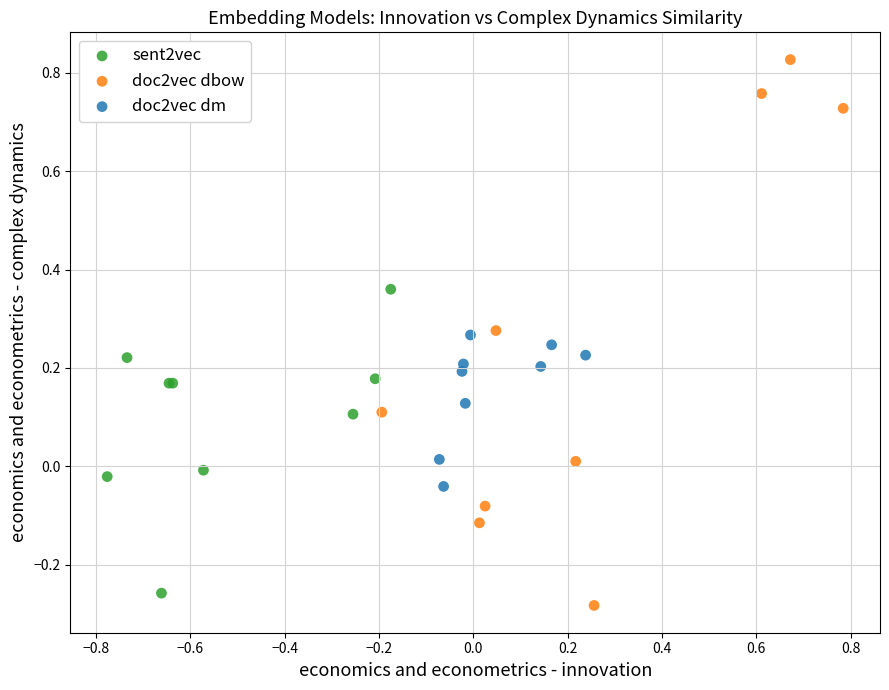

Which series has the largest Y range (max minus min)?

doc2vec dbow